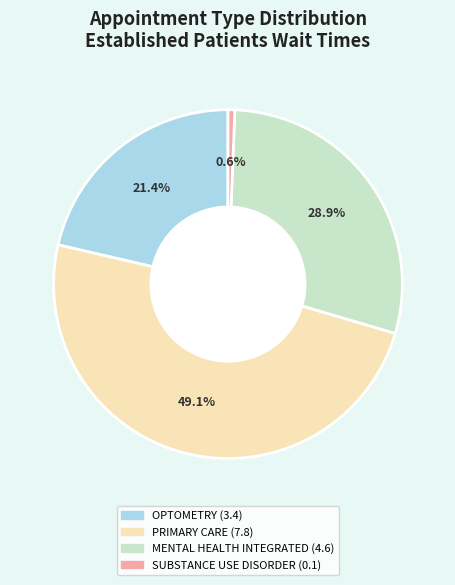

Does any single category account for the majority?

No